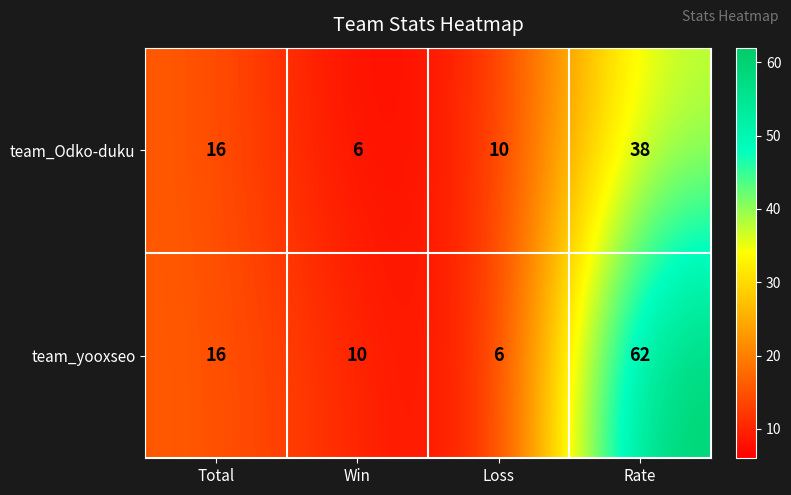

The team_yooxseo series shows 4 at Total. True or false?

False